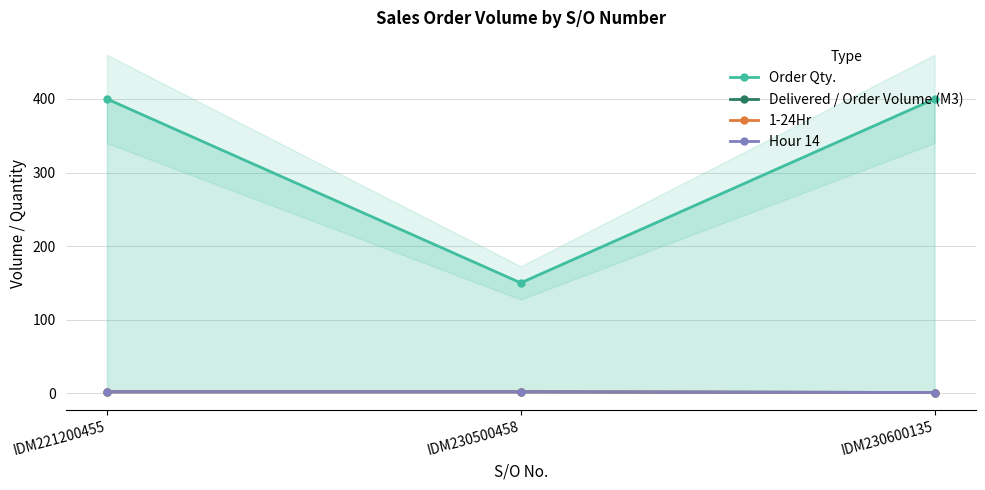

At how many categories does at least one series exceed 369?

2